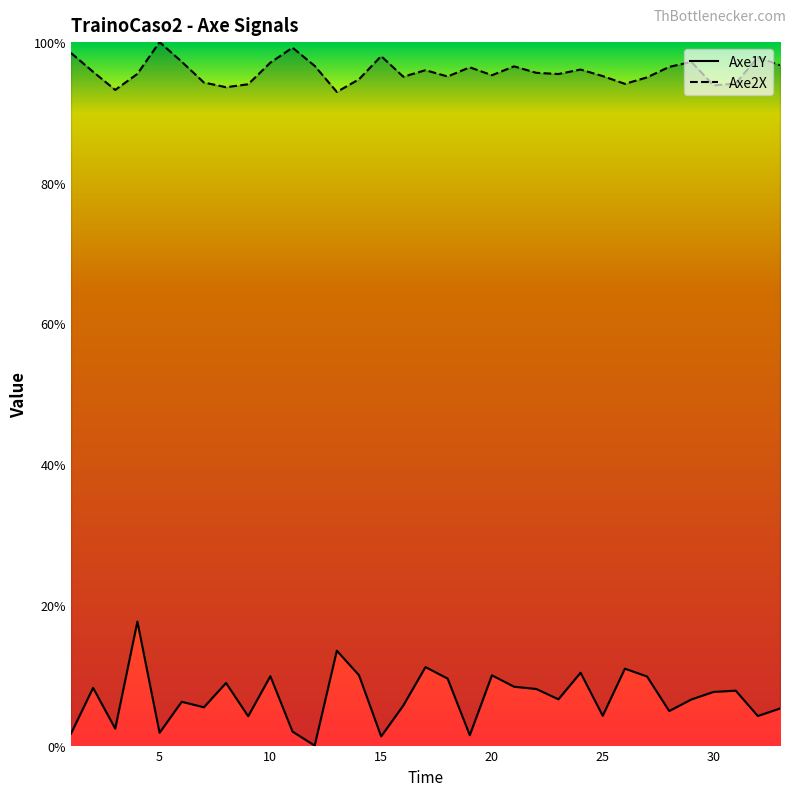

How many distinct data groups are displayed?

2